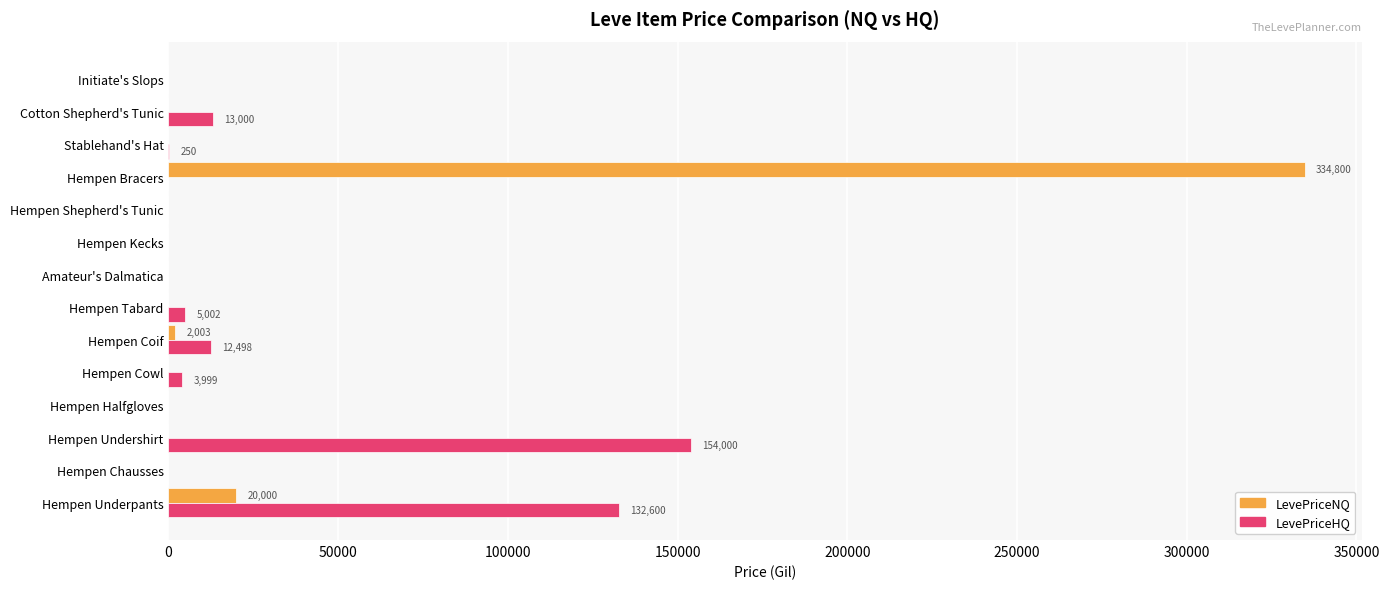

Is it true that LevePriceNQ equals 187752.8 at Hempen Kecks?

False